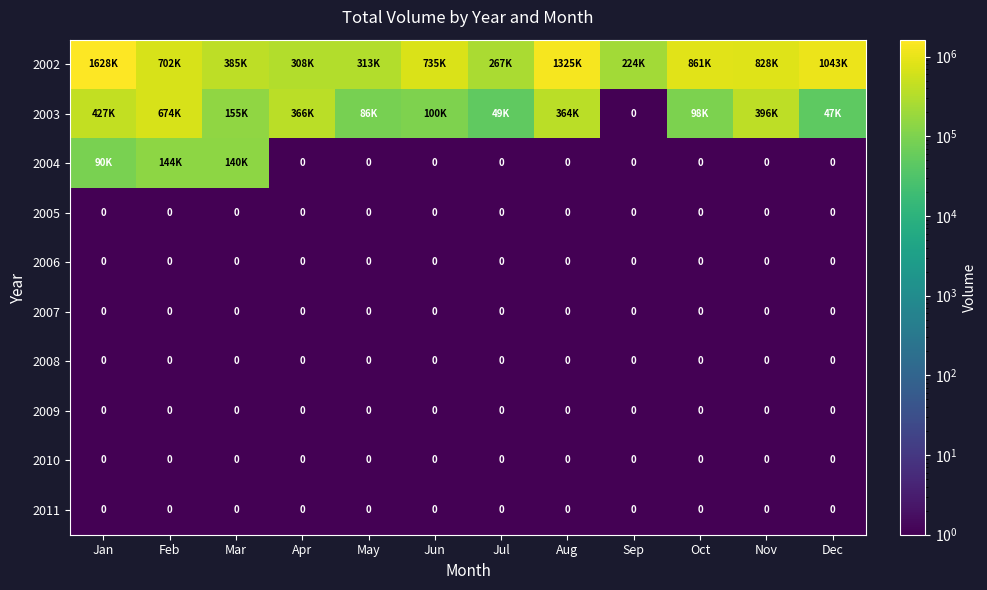

True or false: 2010 has a value of 0 at Nov.

True